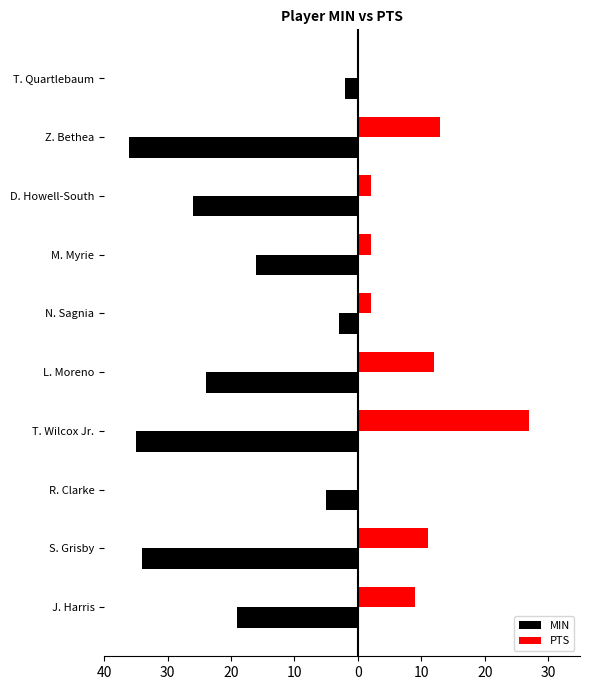

What are all the series names shown in the legend?

MIN, PTS